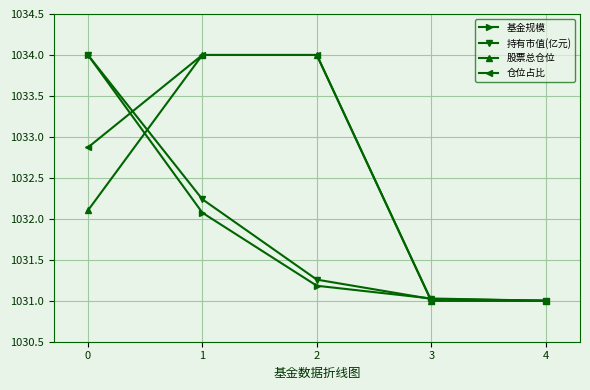

Is the value of 仓位占比 at 2 greater than the value of 基金规模 at 2?

Yes